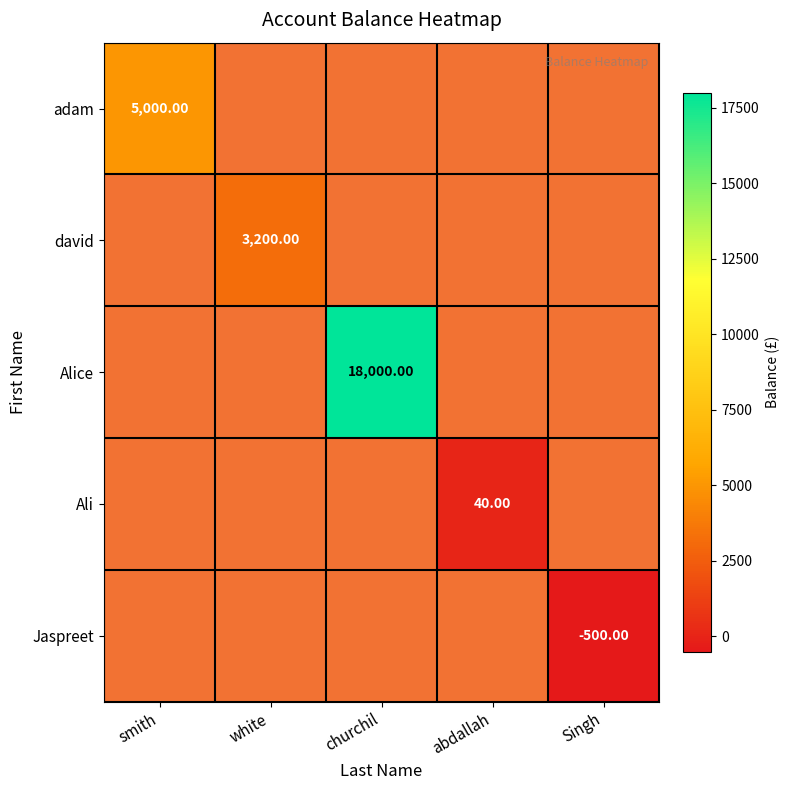

Count the number of data series in this chart.

5